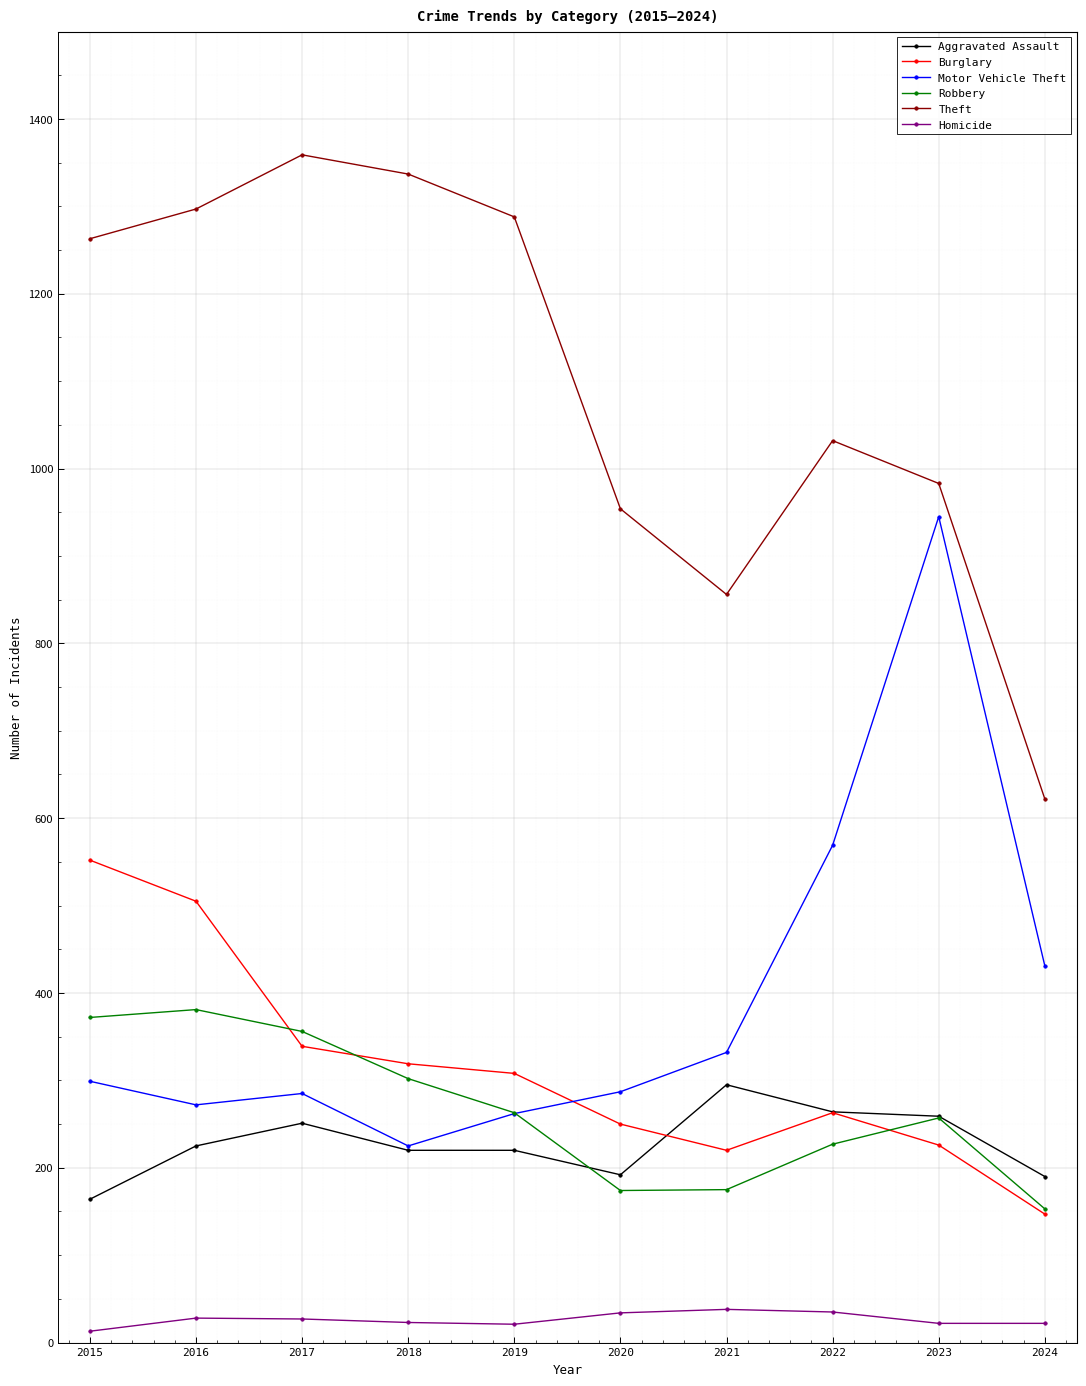

What is the spread (max minus min) of values at 2023?

961